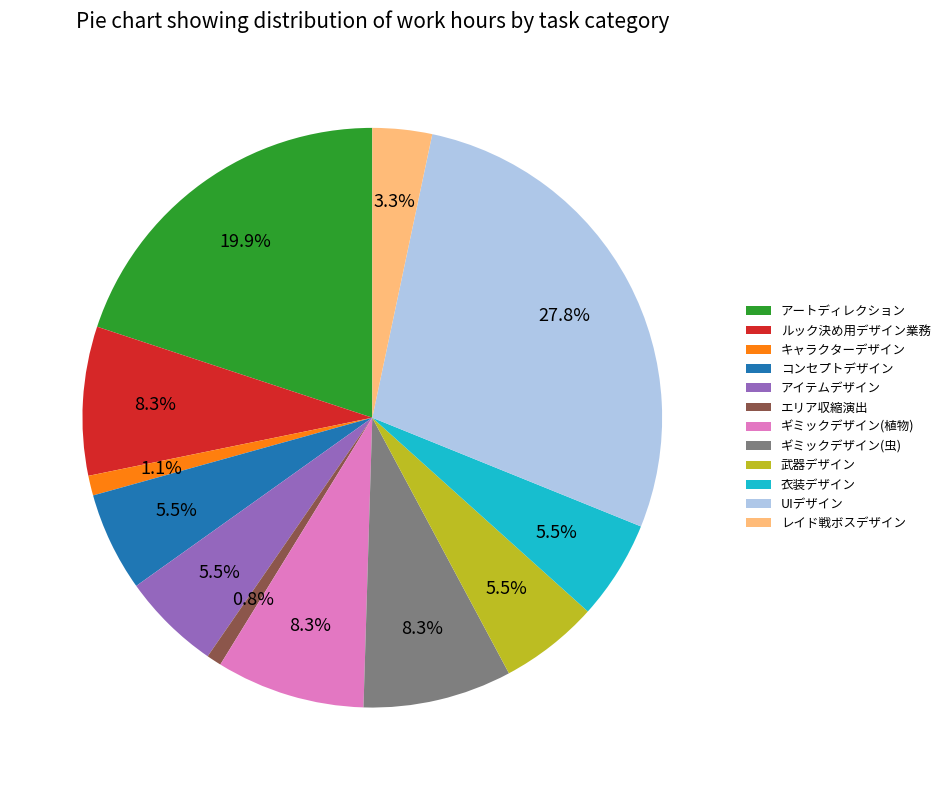

Does any single category account for the majority?

No